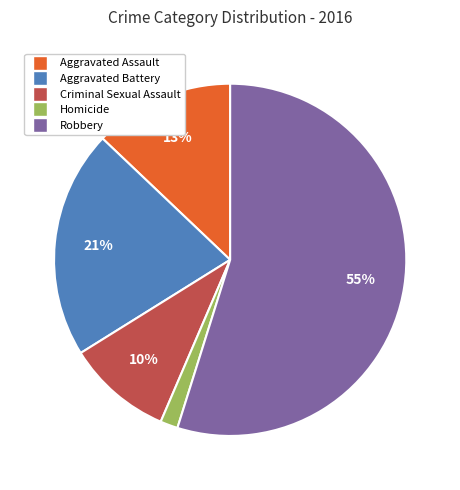

To the nearest percent, what portion does Aggravated Assault represent?

13%